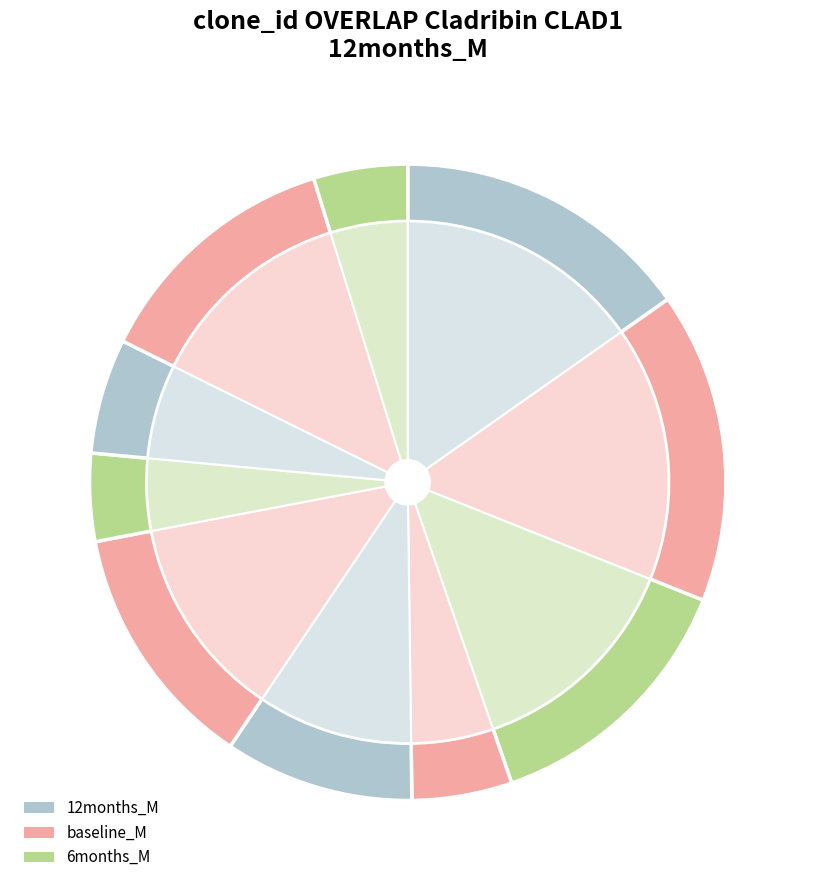

The 9 slice represents 13% of the pie. True or false?

False